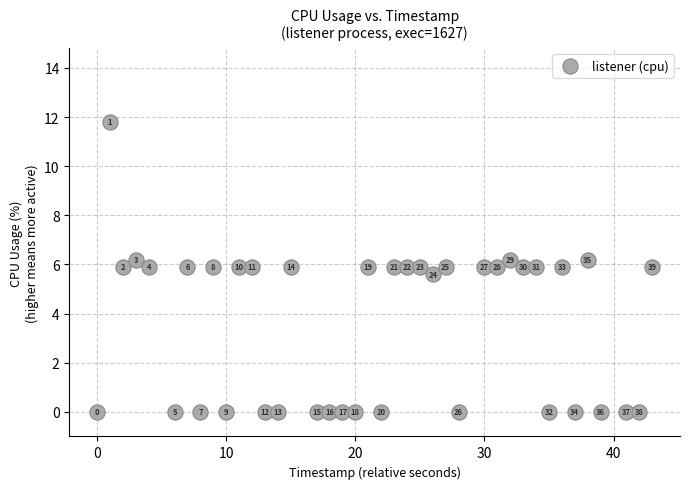

What is the range of Y values (max minus min)?

11.8